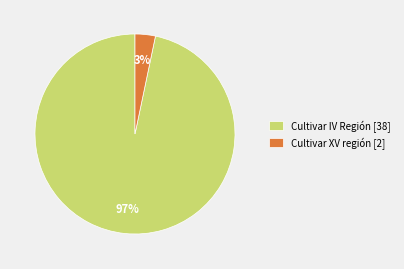

Do Cultivar XV región [2] and Cultivar IV Región [38] together represent more than half of the pie?

Yes